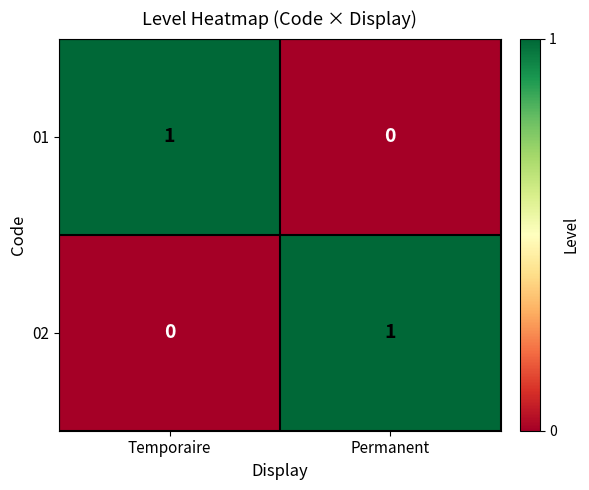

Rank the categories by 01 value from highest to lowest.

Temporaire, Permanent